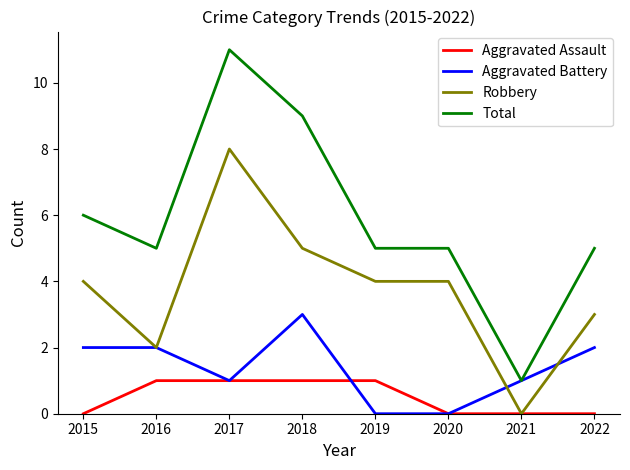

True or false: Total and Robbery cross at least once.

False